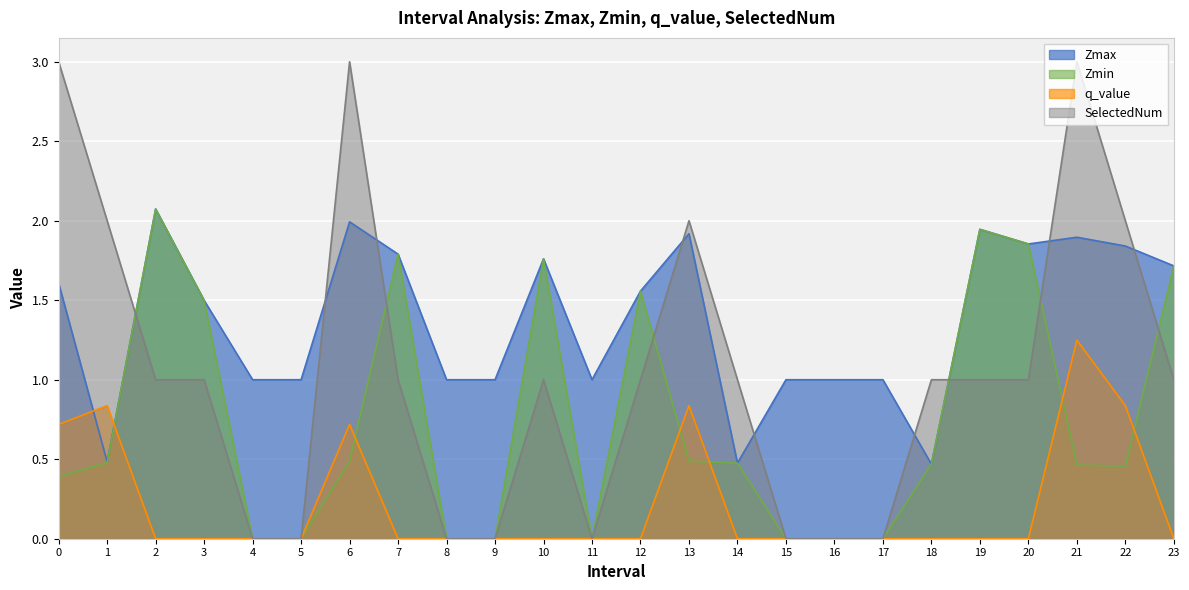

What position from the left is 16.0?

17